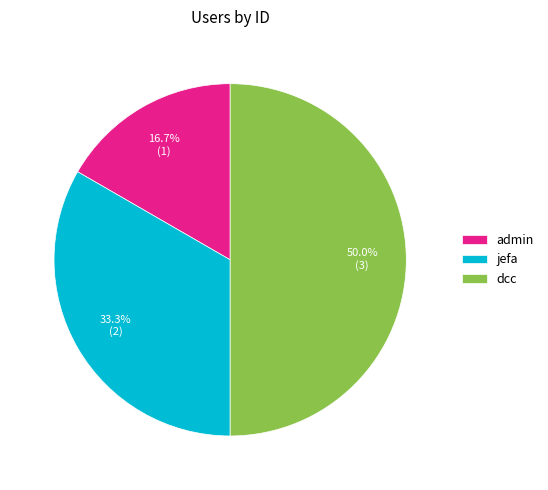

What percentage do dcc and admin together represent?

66.7%